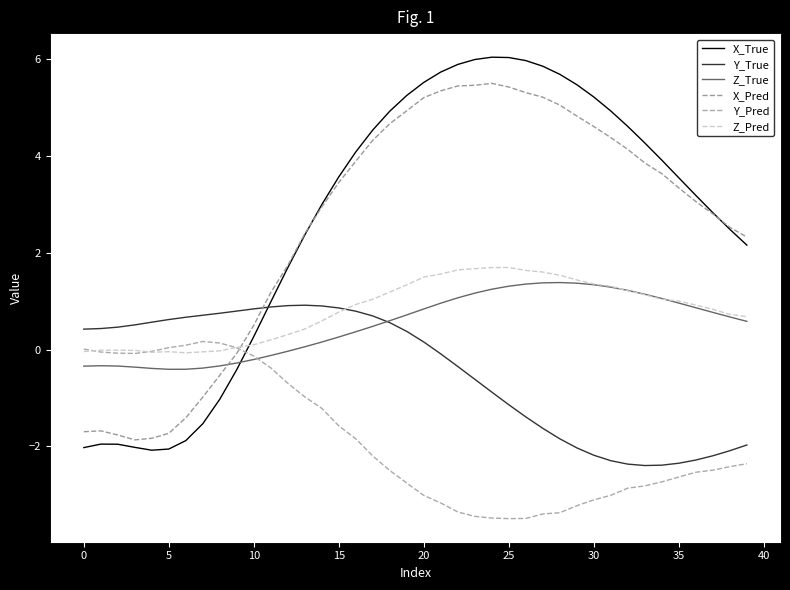

Does the chart have visible grid lines?

No